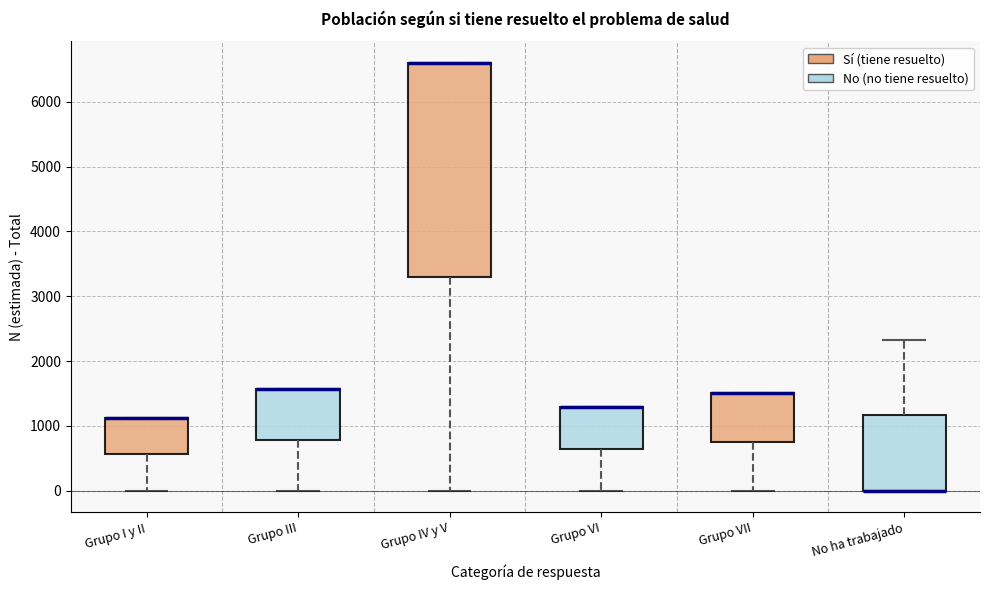

Where is the upper edge of the box for Grupo VII on the y-axis? The values are not printed on the chart, so give them approximately, as read against the axis.

1500